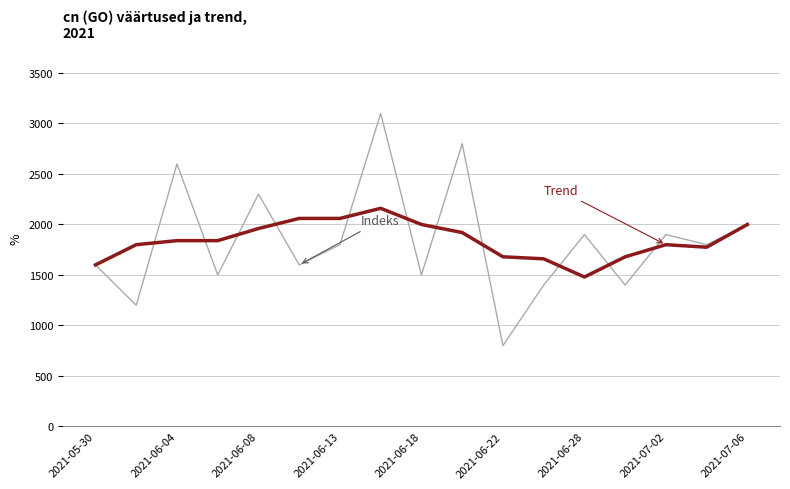

What is the smallest value displayed?

800